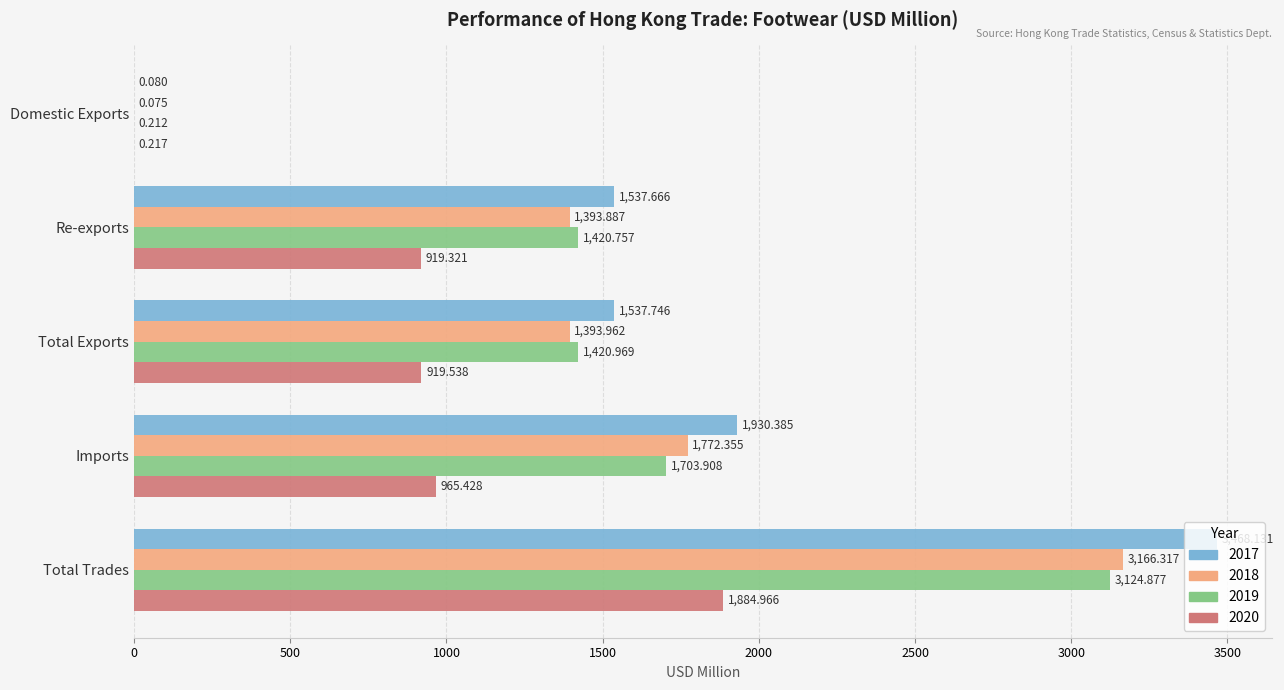

What is the approximate value of 2017 at Imports?

1930.4